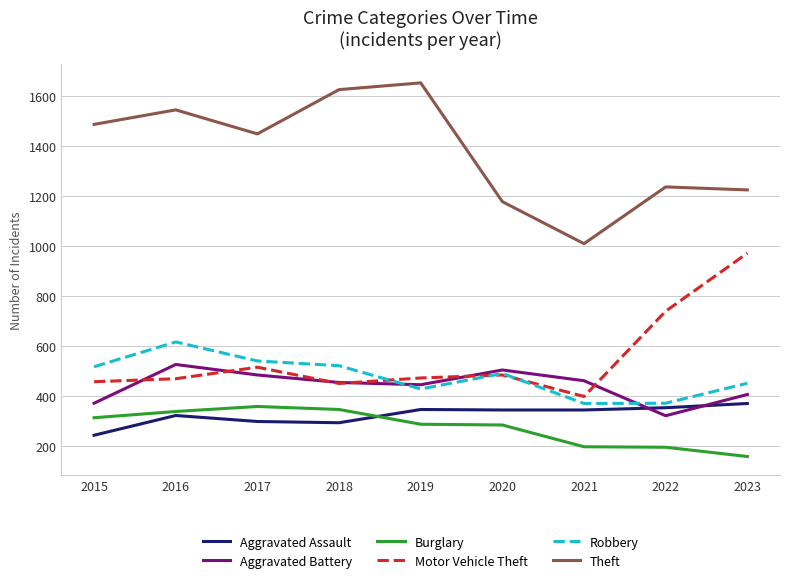

Read the Aggravated Assault value at 2017, to the nearest 5.

300